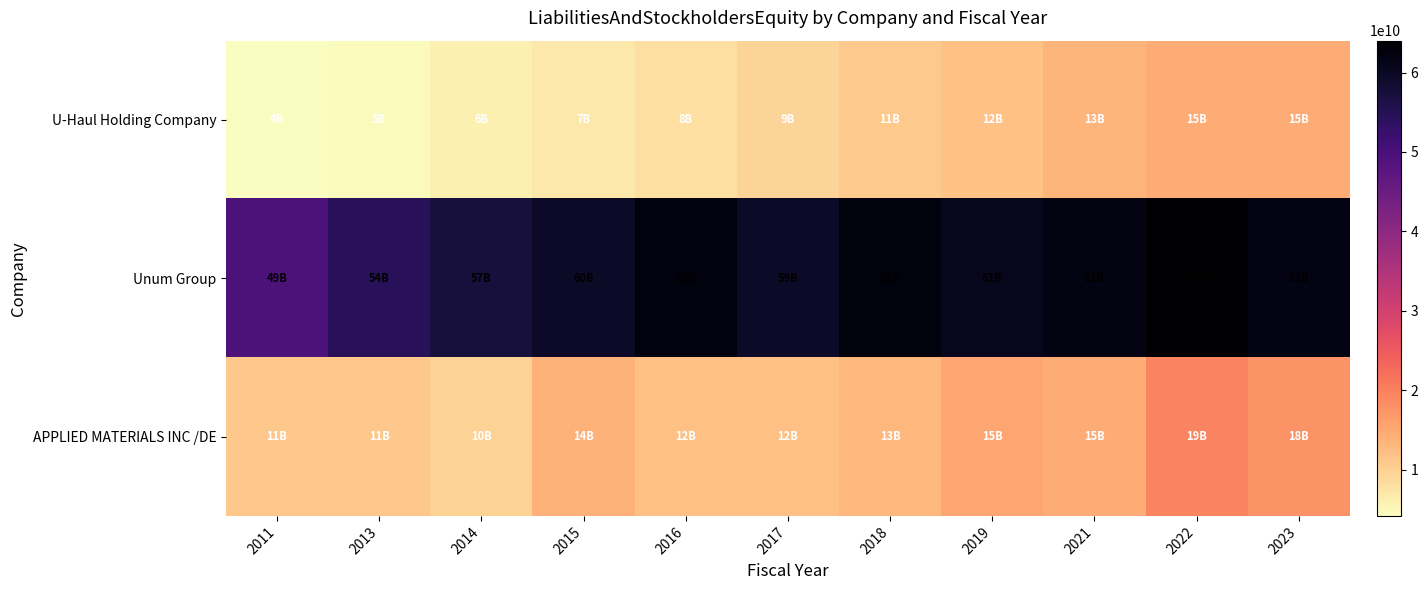

What is the maximum value shown in the chart?

64013100000